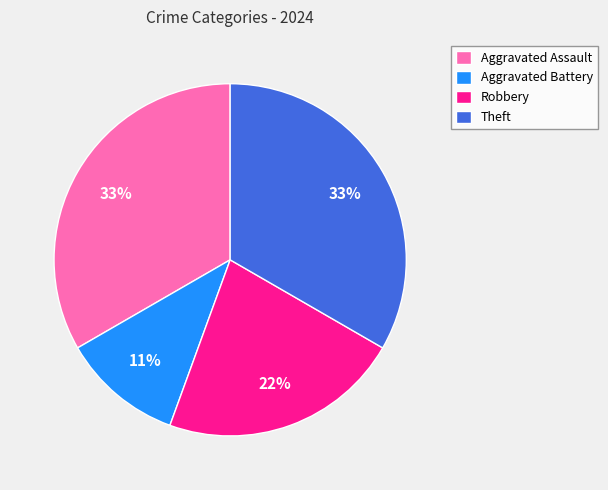

The Robbery slice represents 28% of the pie. True or false?

False